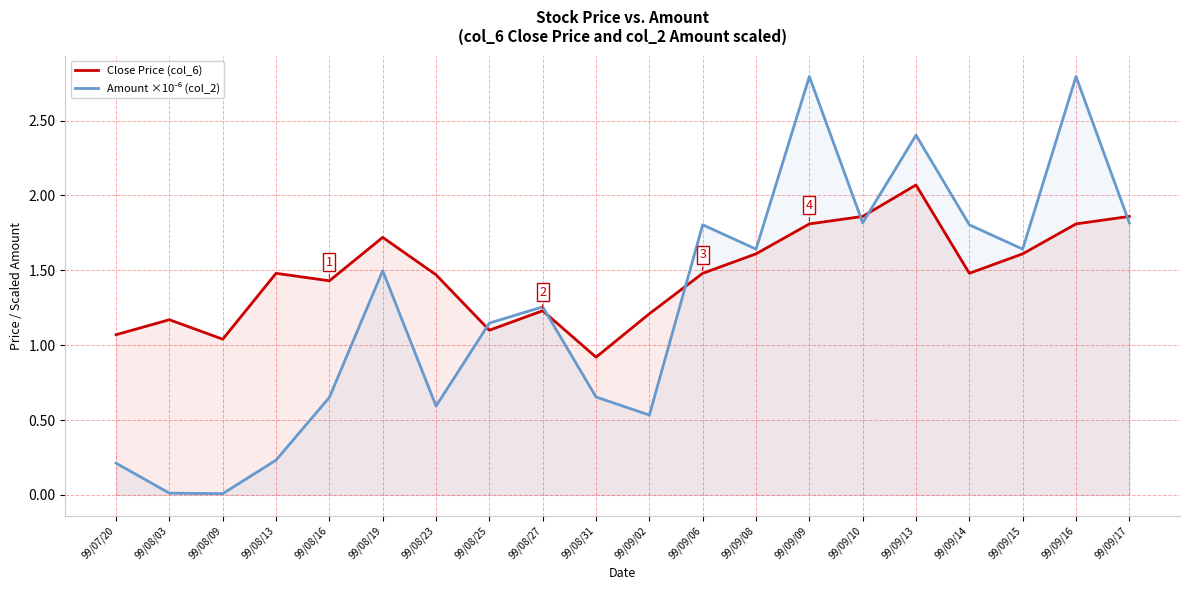

What are all the series names shown in the legend?

Close Price (col_6), Amount ×10⁻⁶ (col_2)